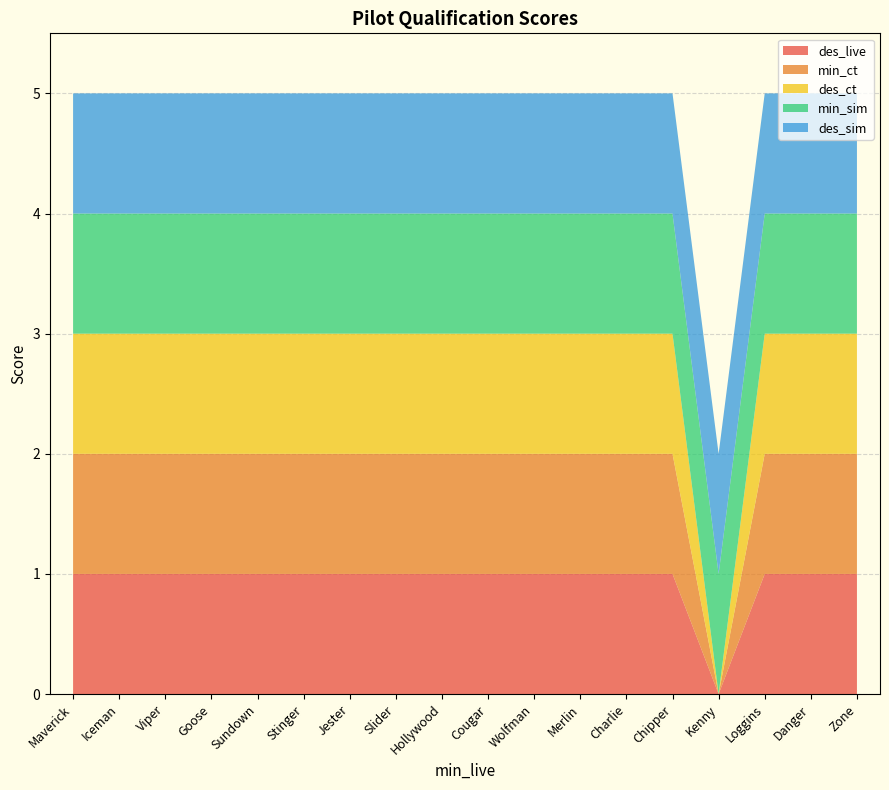

Reading right to left, list all the values displayed in this chart.

des_live: Zone=1	Danger=1	Loggins=1	Kenny=0	Chipper=1	Charlie=1	Merlin=1	Wolfman=1	Cougar=1	Hollywood=1	Slider=1	Jester=1	Stinger=1	Sundown=1	Goose=1	Viper=1	Iceman=1	Maverick=1
min_ct: Zone=1	Danger=1	Loggins=1	Kenny=0	Chipper=1	Charlie=1	Merlin=1	Wolfman=1	Cougar=1	Hollywood=1	Slider=1	Jester=1	Stinger=1	Sundown=1	Goose=1	Viper=1	Iceman=1	Maverick=1
des_ct: Zone=1	Danger=1	Loggins=1	Kenny=0	Chipper=1	Charlie=1	Merlin=1	Wolfman=1	Cougar=1	Hollywood=1	Slider=1	Jester=1	Stinger=1	Sundown=1	Goose=1	Viper=1	Iceman=1	Maverick=1
min_sim: Zone=1	Danger=1	Loggins=1	Kenny=1	Chipper=1	Charlie=1	Merlin=1	Wolfman=1	Cougar=1	Hollywood=1	Slider=1	Jester=1	Stinger=1	Sundown=1	Goose=1	Viper=1	Iceman=1	Maverick=1
des_sim: Zone=1	Danger=1	Loggins=1	Kenny=1	Chipper=1	Charlie=1	Merlin=1	Wolfman=1	Cougar=1	Hollywood=1	Slider=1	Jester=1	Stinger=1	Sundown=1	Goose=1	Viper=1	Iceman=1	Maverick=1